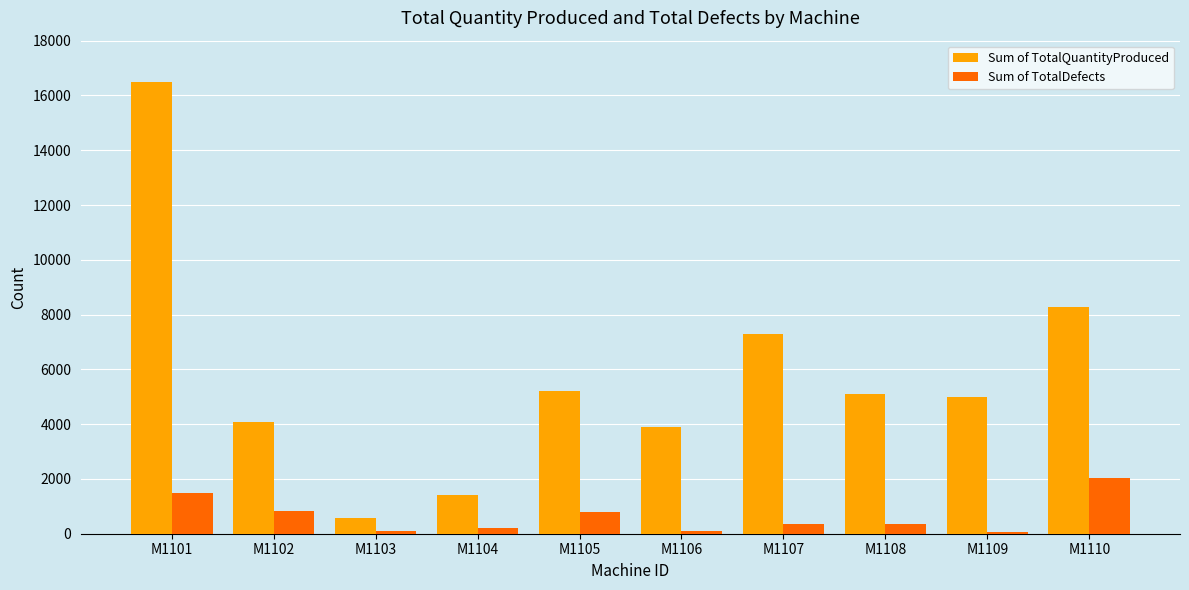

Is it true that Sum of TotalQuantityProduced equals 7953 at M1101?

False